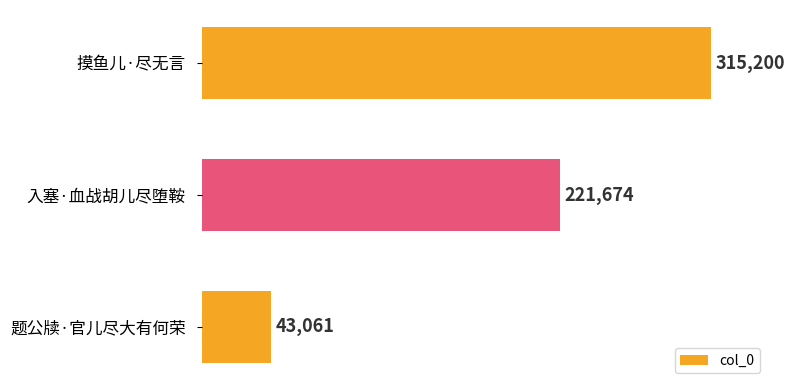

The value at 入塞·血战胡儿尽堕鞍 is 221674. True or false?

True